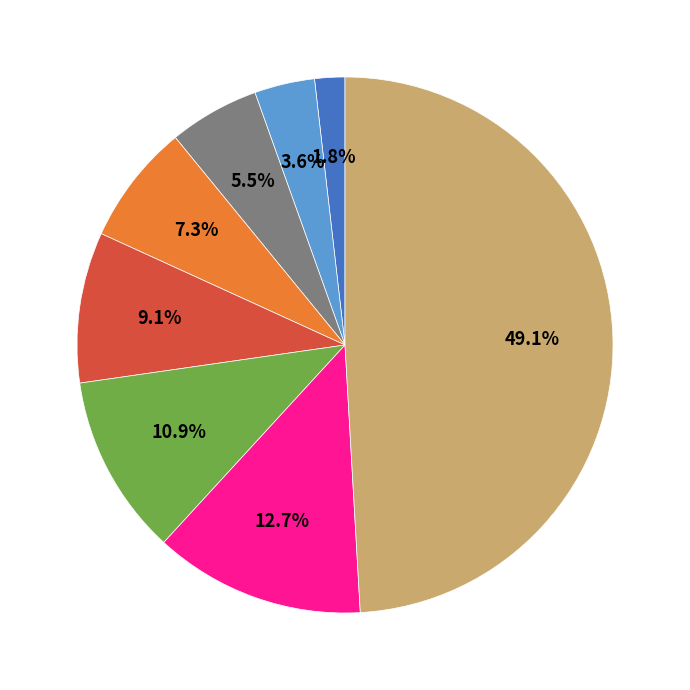

Is there a majority slice in this chart?

No